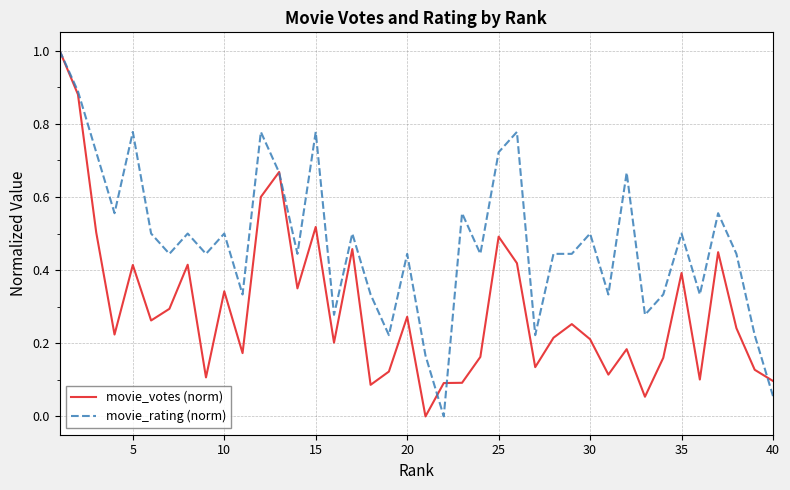

Which series has the largest total across all categories?

movie_rating (norm)